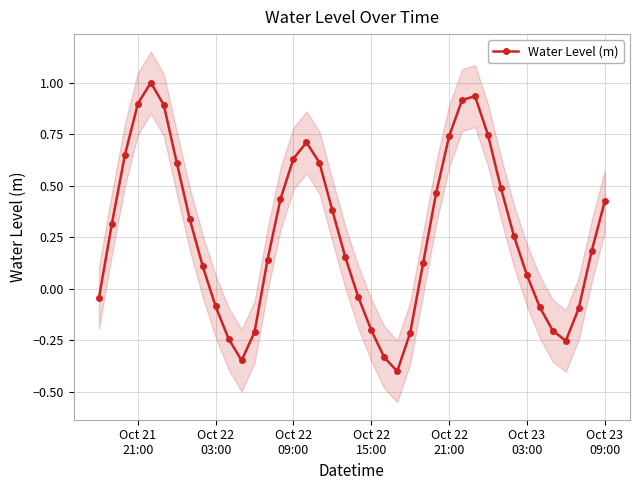

What is the minimum value for Water Level (m)?

-0.4